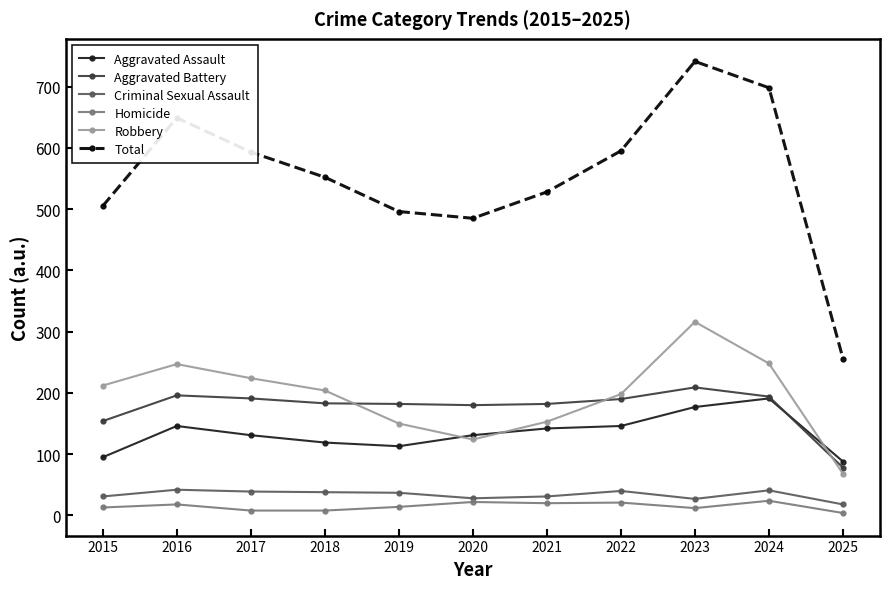

True or false: Homicide and Robbery cross at least once.

False